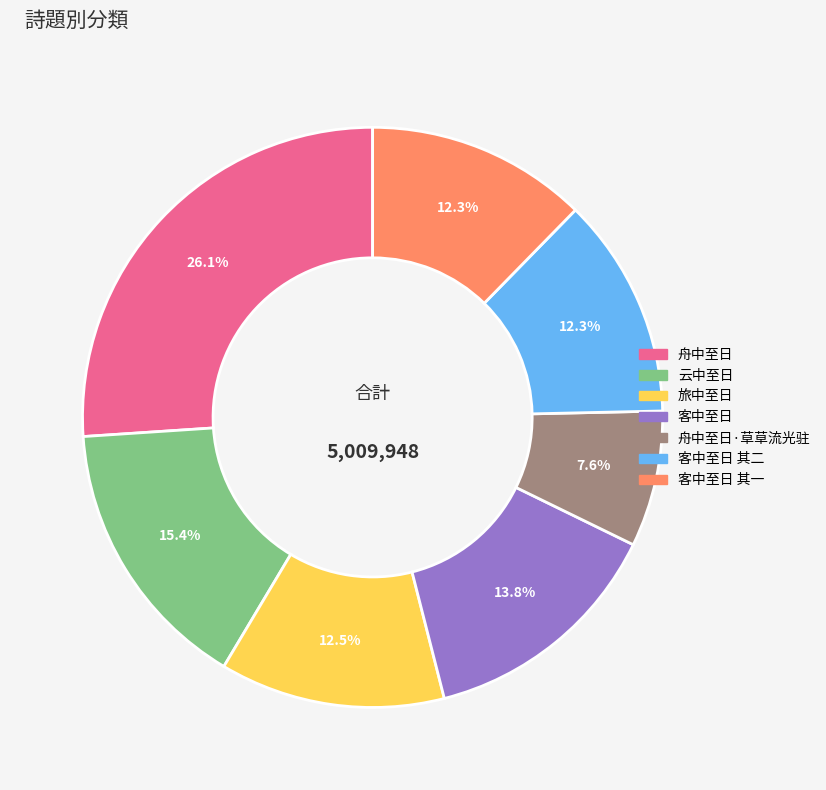

Count the number of slices in the pie.

7